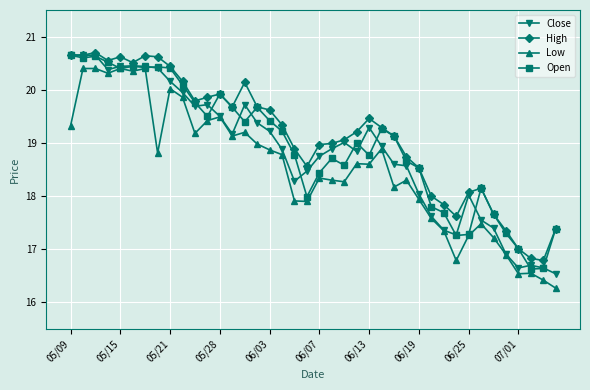

True or false: High and Low cross at least once.

False